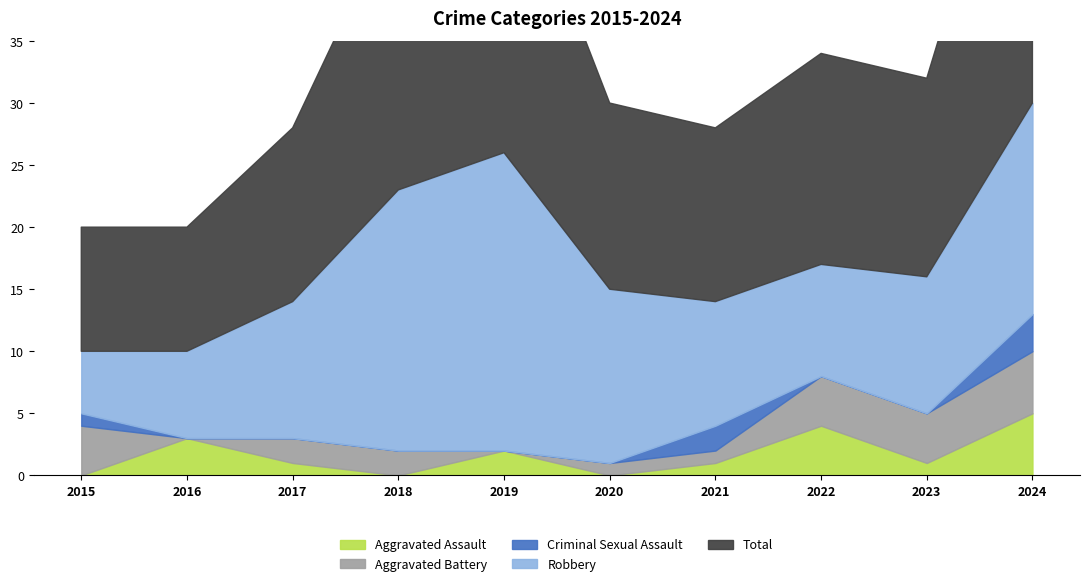

List the series in order of their peak value, highest first.

Total, Robbery, Aggravated Assault, Aggravated Battery, Criminal Sexual Assault